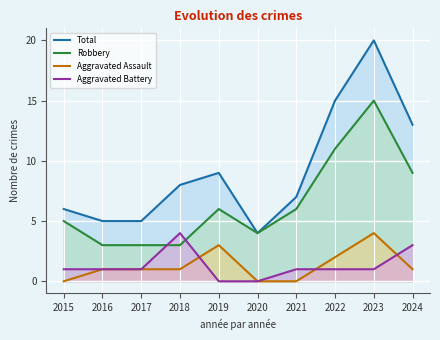

Is it true that Robbery equals 1 at 2016?

False